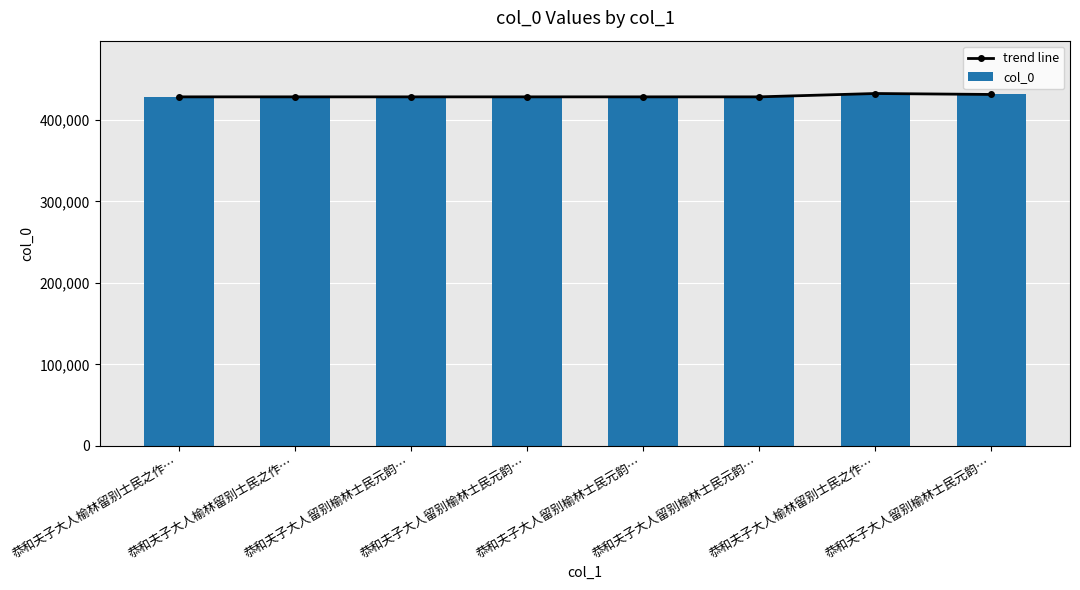

Reading left to right, extract all data points from this chart.

trend line: 428512	428511	428507	428508	428510	428509	432624	431455
col_0: 428512	428511	428507	428508	428510	428509	432624	431455